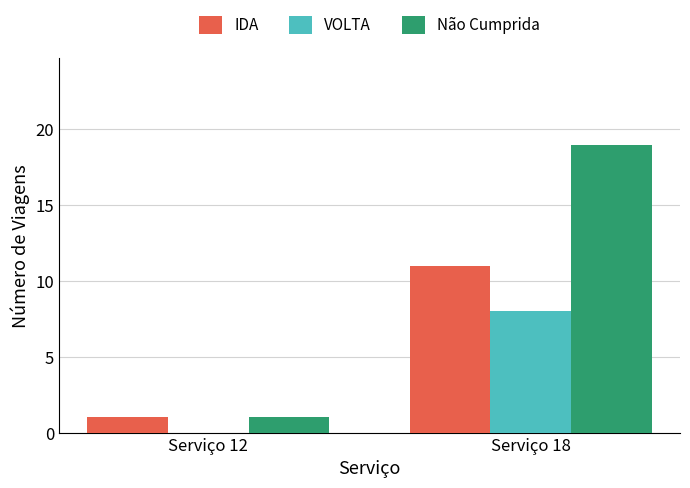

What is the maximum value shown in the chart?

19